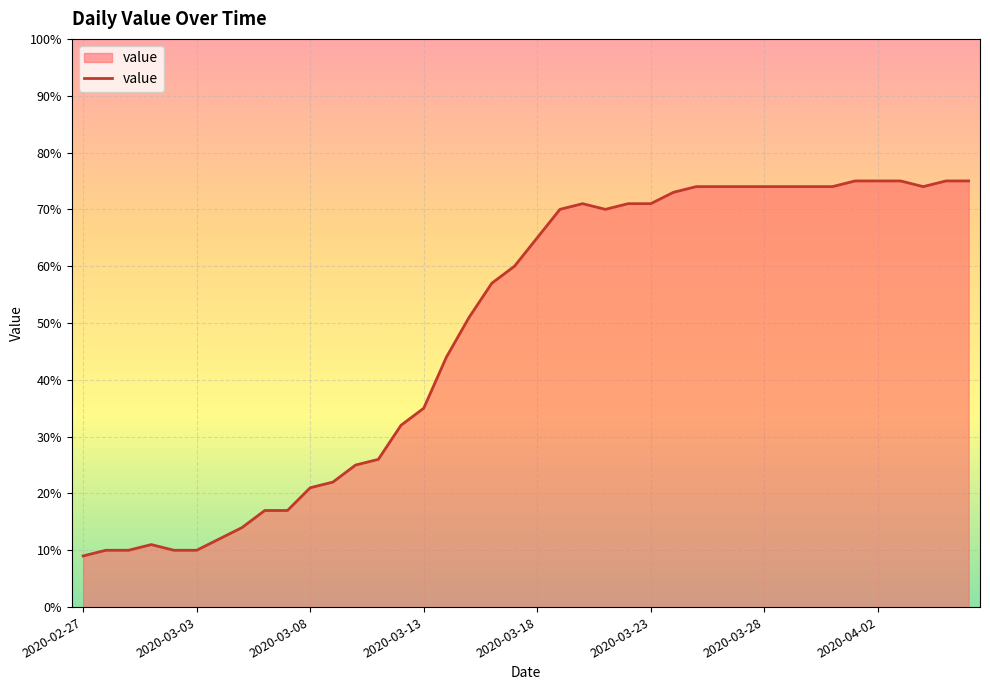

What is the sum of all values?

1951